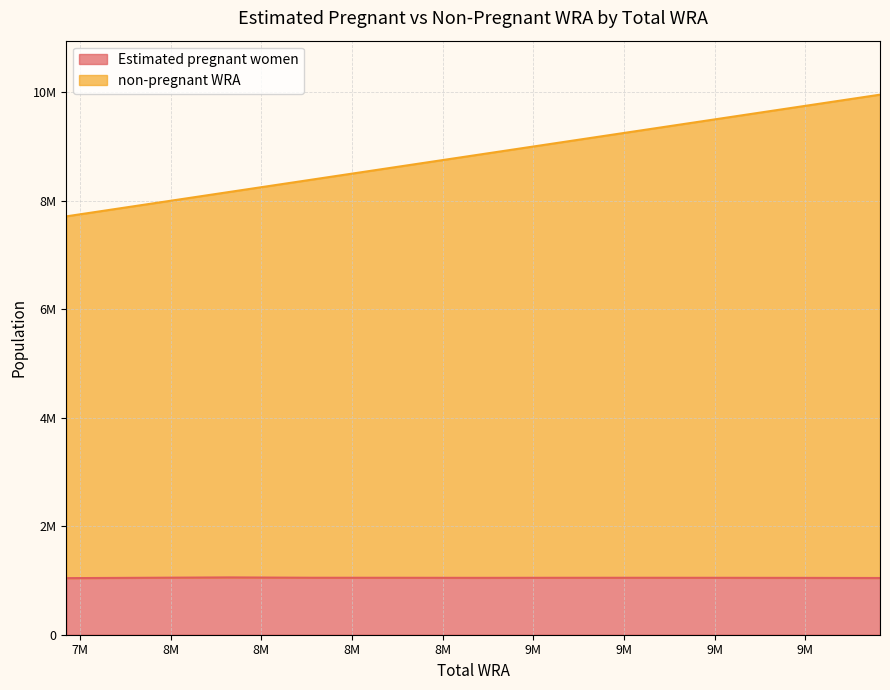

How many data points in Estimated pregnant women are above 1049624?

6